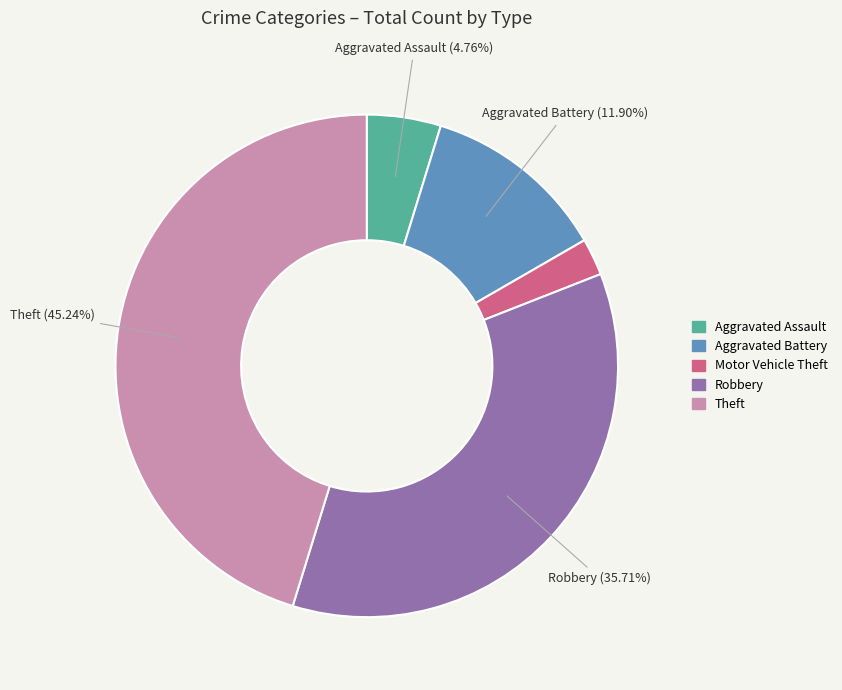

Is there any slice that represents more than half of the pie?

No